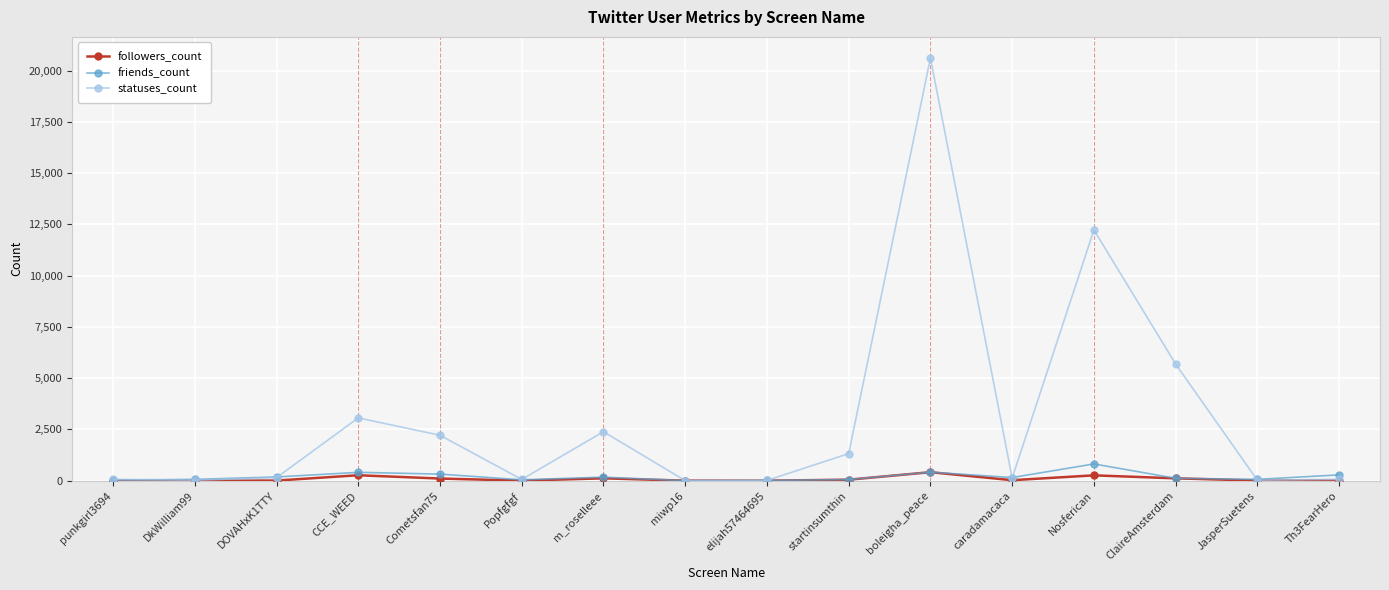

At which category is the sum across all series the highest?

boleigha_peace